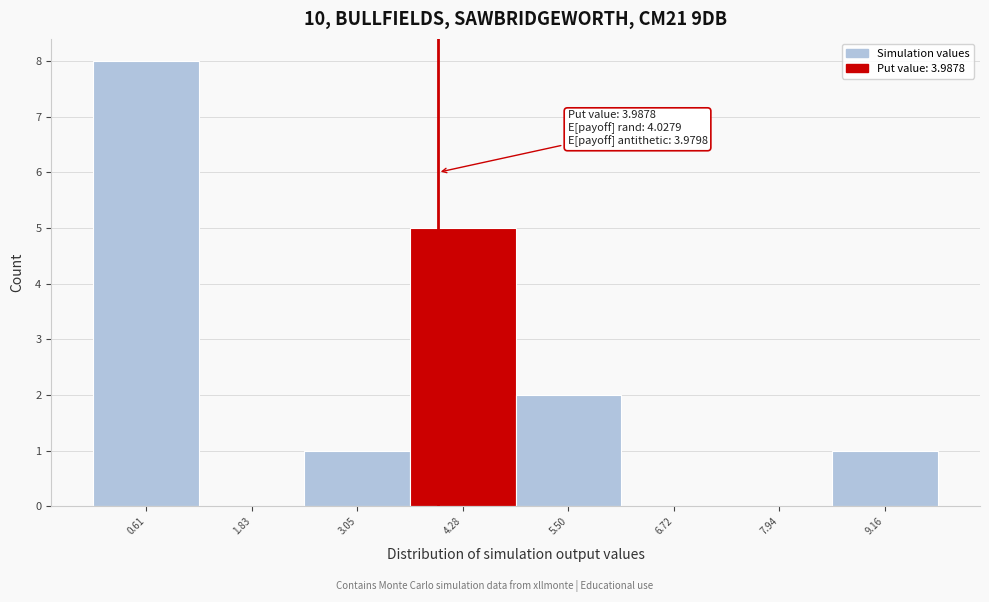

Over which range of the x-axis is the bar tallest?

0.0 to 1.2